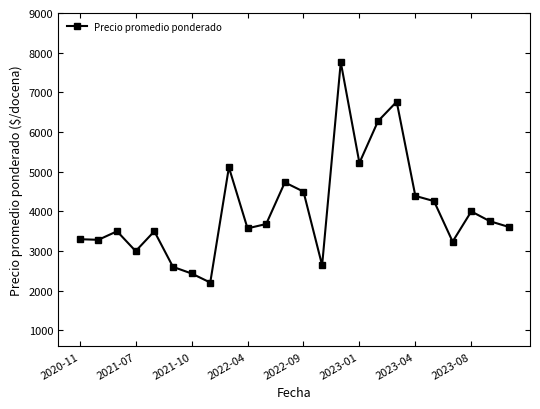

What is the minimum value shown in the chart?

2208